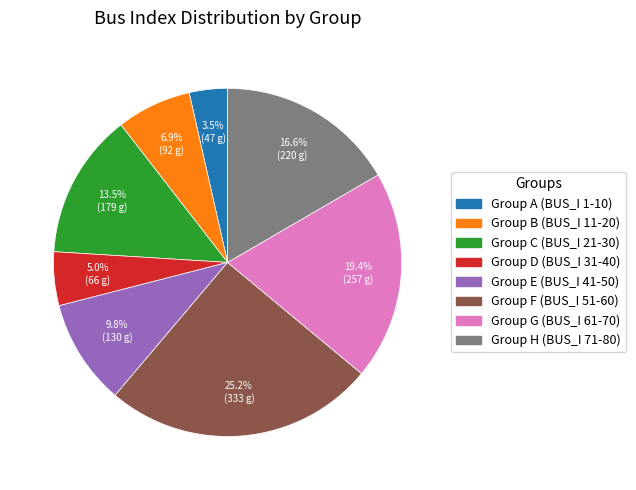

What is the smallest slice in the pie chart?

Group A (BUS_I 1-10)